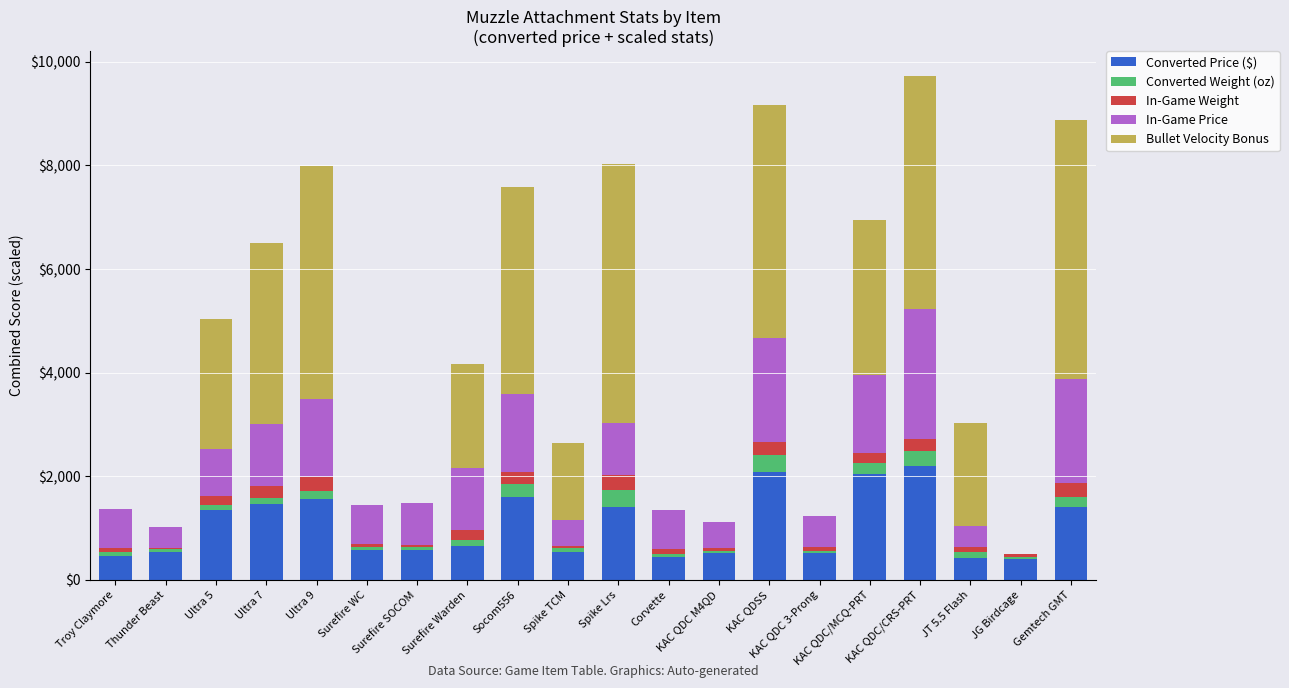

True or false: Converted Price ($) has a value of 1345.0 at Ultra 5.

True